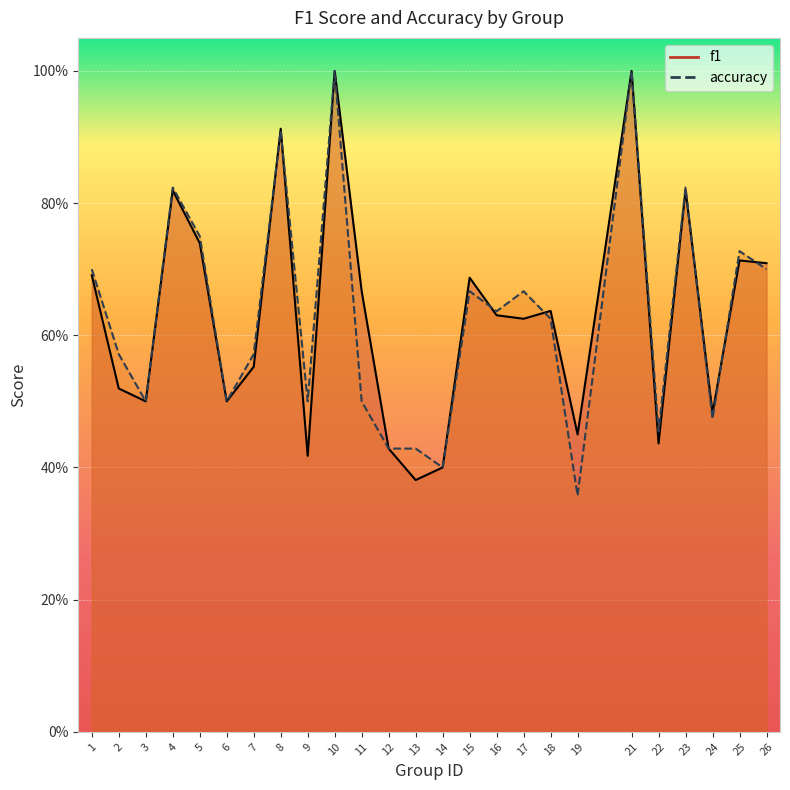

At which category does the chart reach its peak across all series?

10